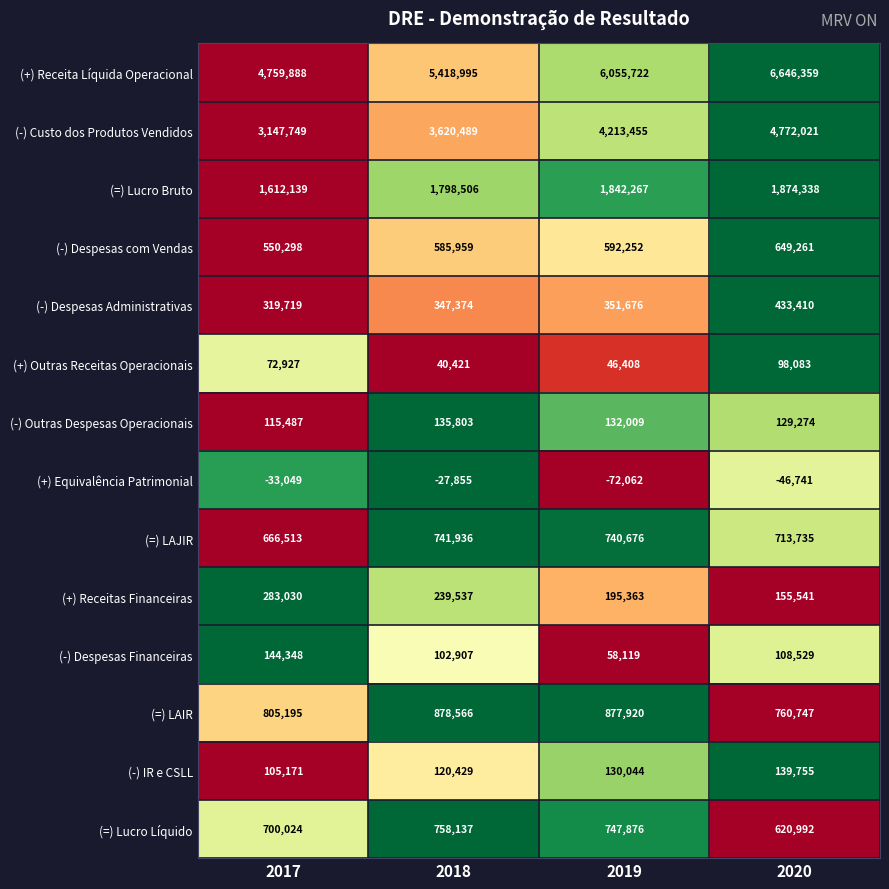

Which series changed the most between 2018 and 2019?

(+) Receita Líquida Operacional